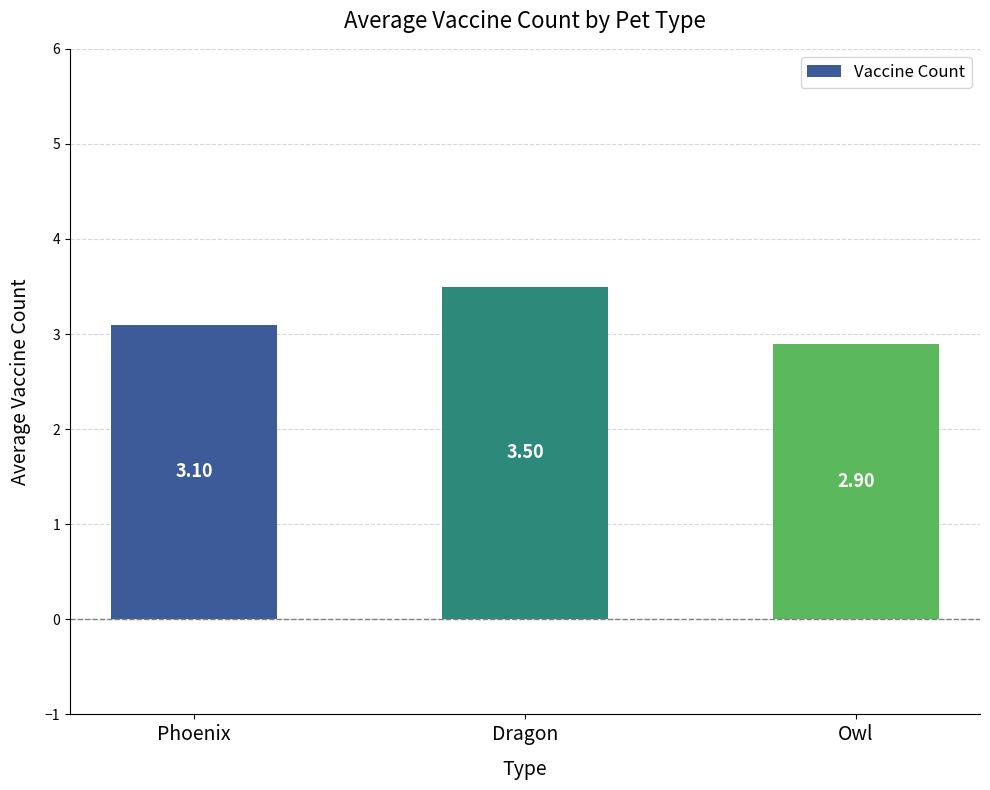

What is the label of the 3rd bar from the right?

Phoenix